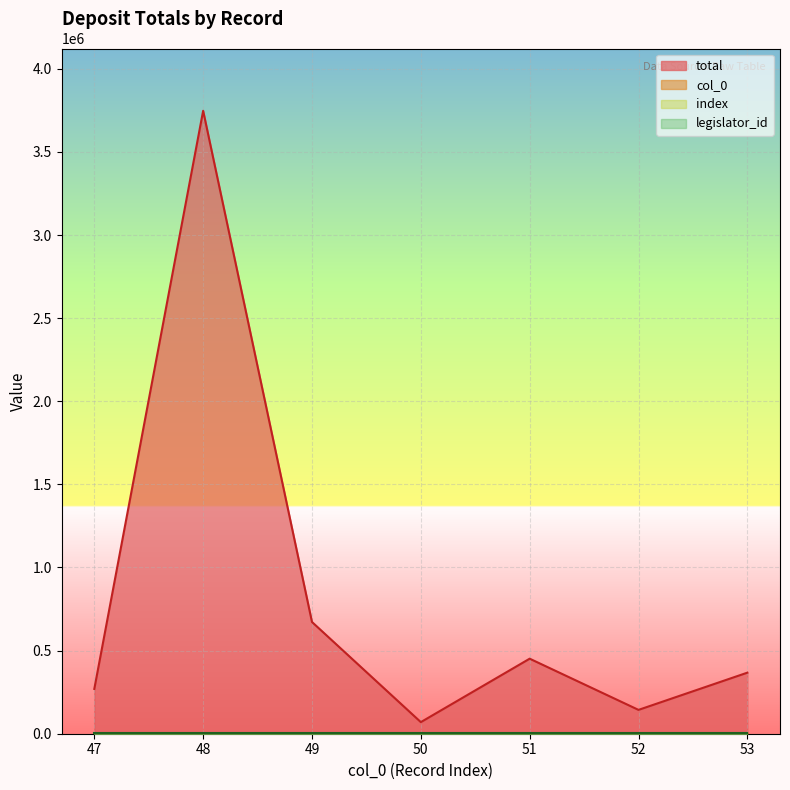

True or false: index has a value of 52 at 52.

True